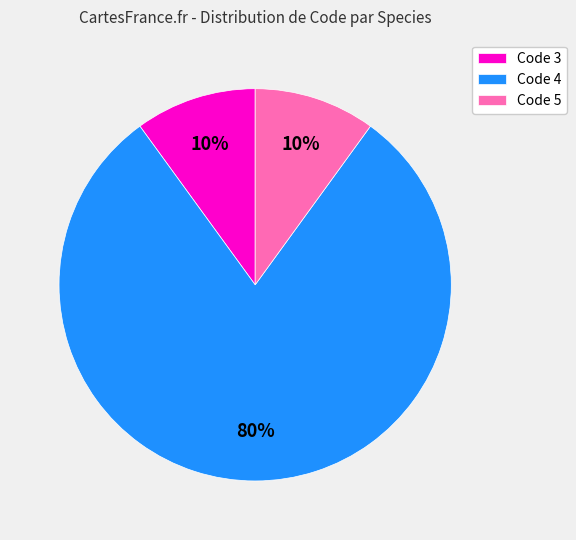

Which slice is the largest?

Code 4